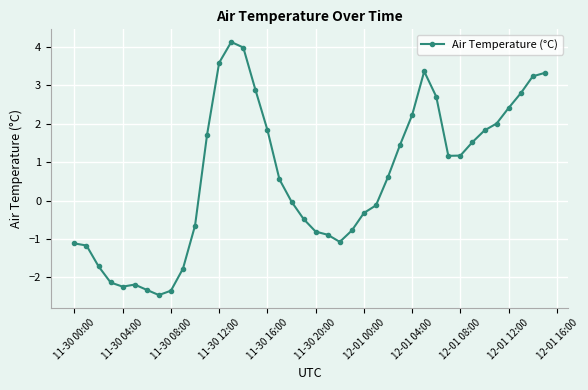

True or false: there are more than 0 points higher than both neighbors.

True